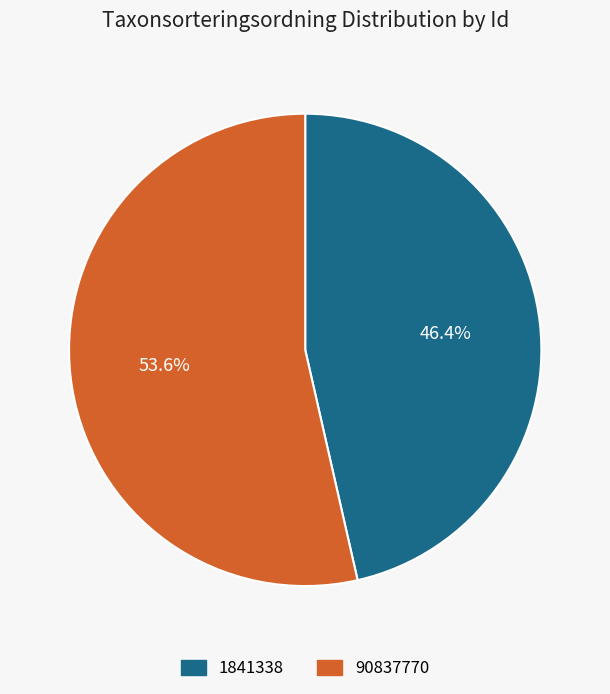

What is the ratio of the value at 1841338 to the value at 90837770?

0.9